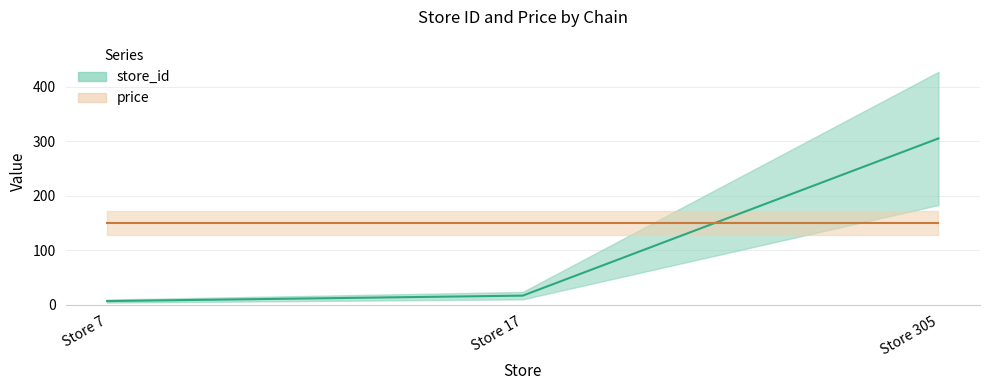

How many data points does each series have?

3